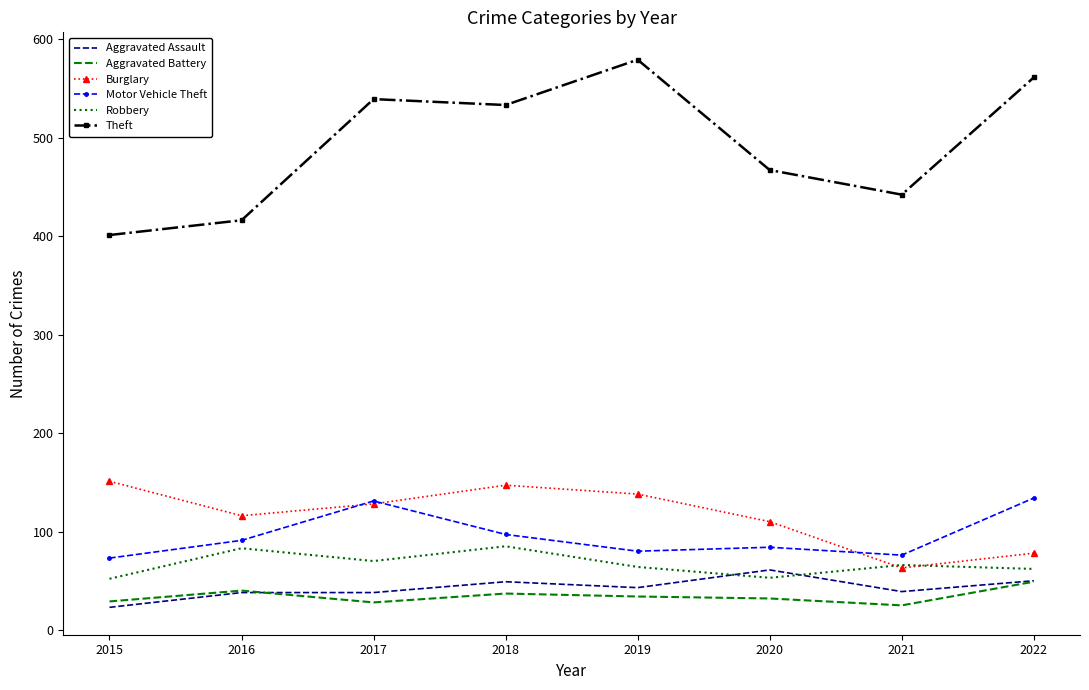

Which category has the lowest value in the Aggravated Assault series?

2015